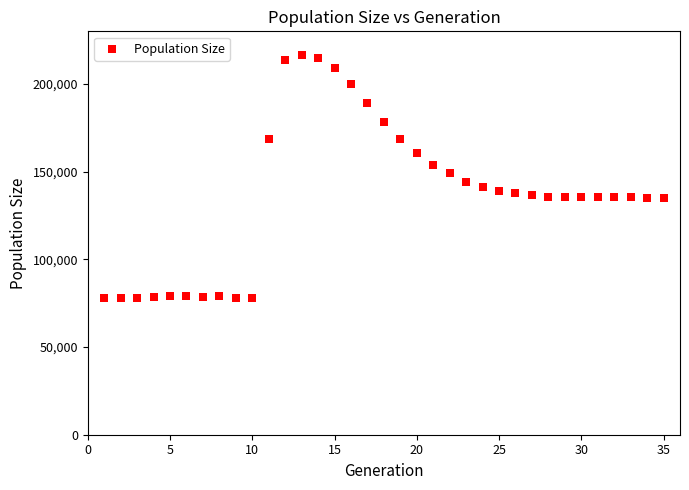

What is the range of X values (max minus min)?

34